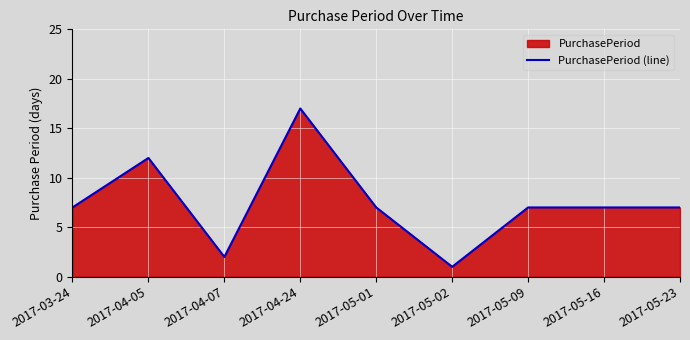

Reading left to right, list all the values displayed in this chart.

7	12	2	17	7	1	7	7	7